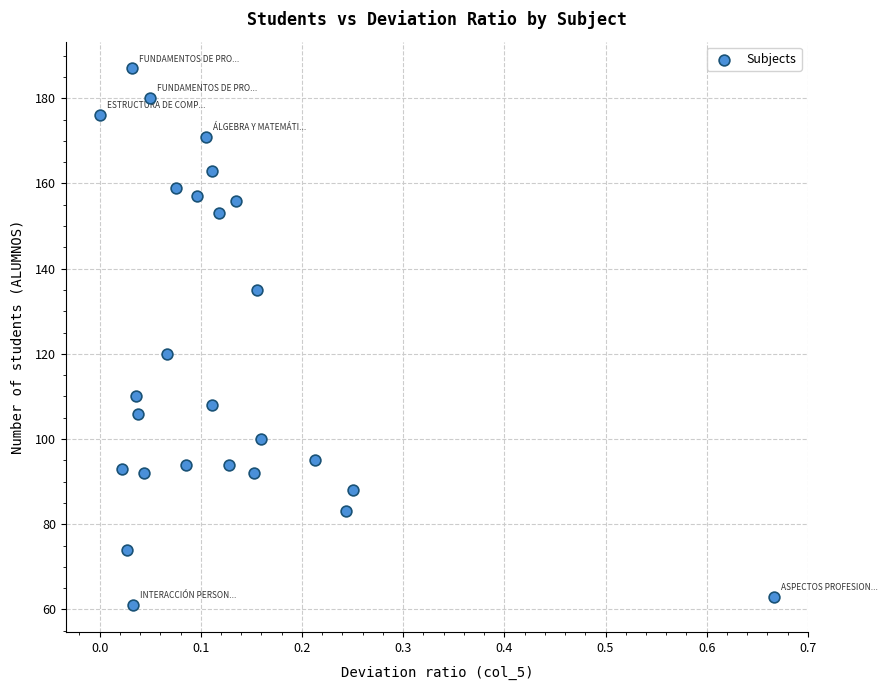

What is the range of Y values (max minus min)?

126